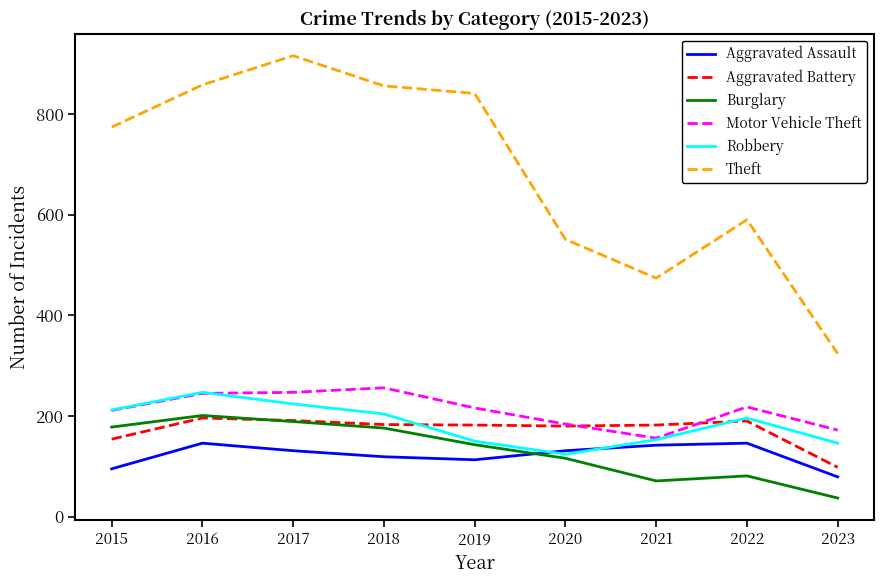

Read the Aggravated Battery value at 2020, to the nearest 5.

180